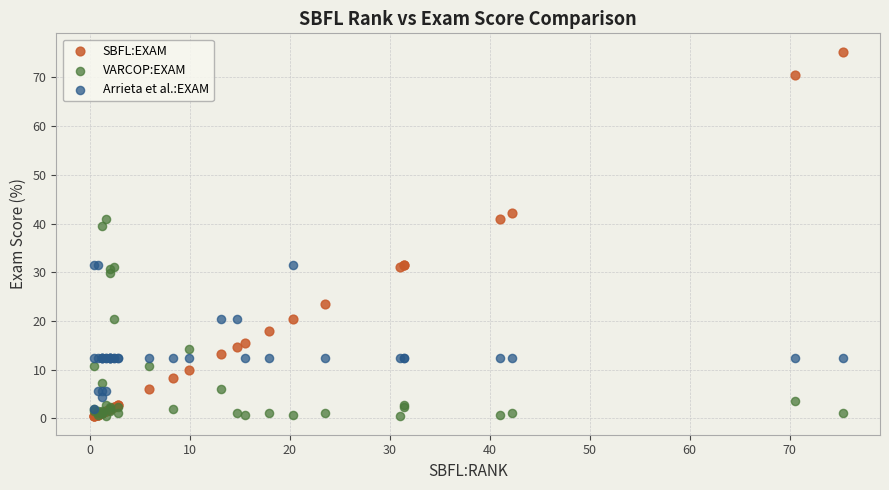

In the SBFL:EXAM series, what Y value is closest to 37?

41.0